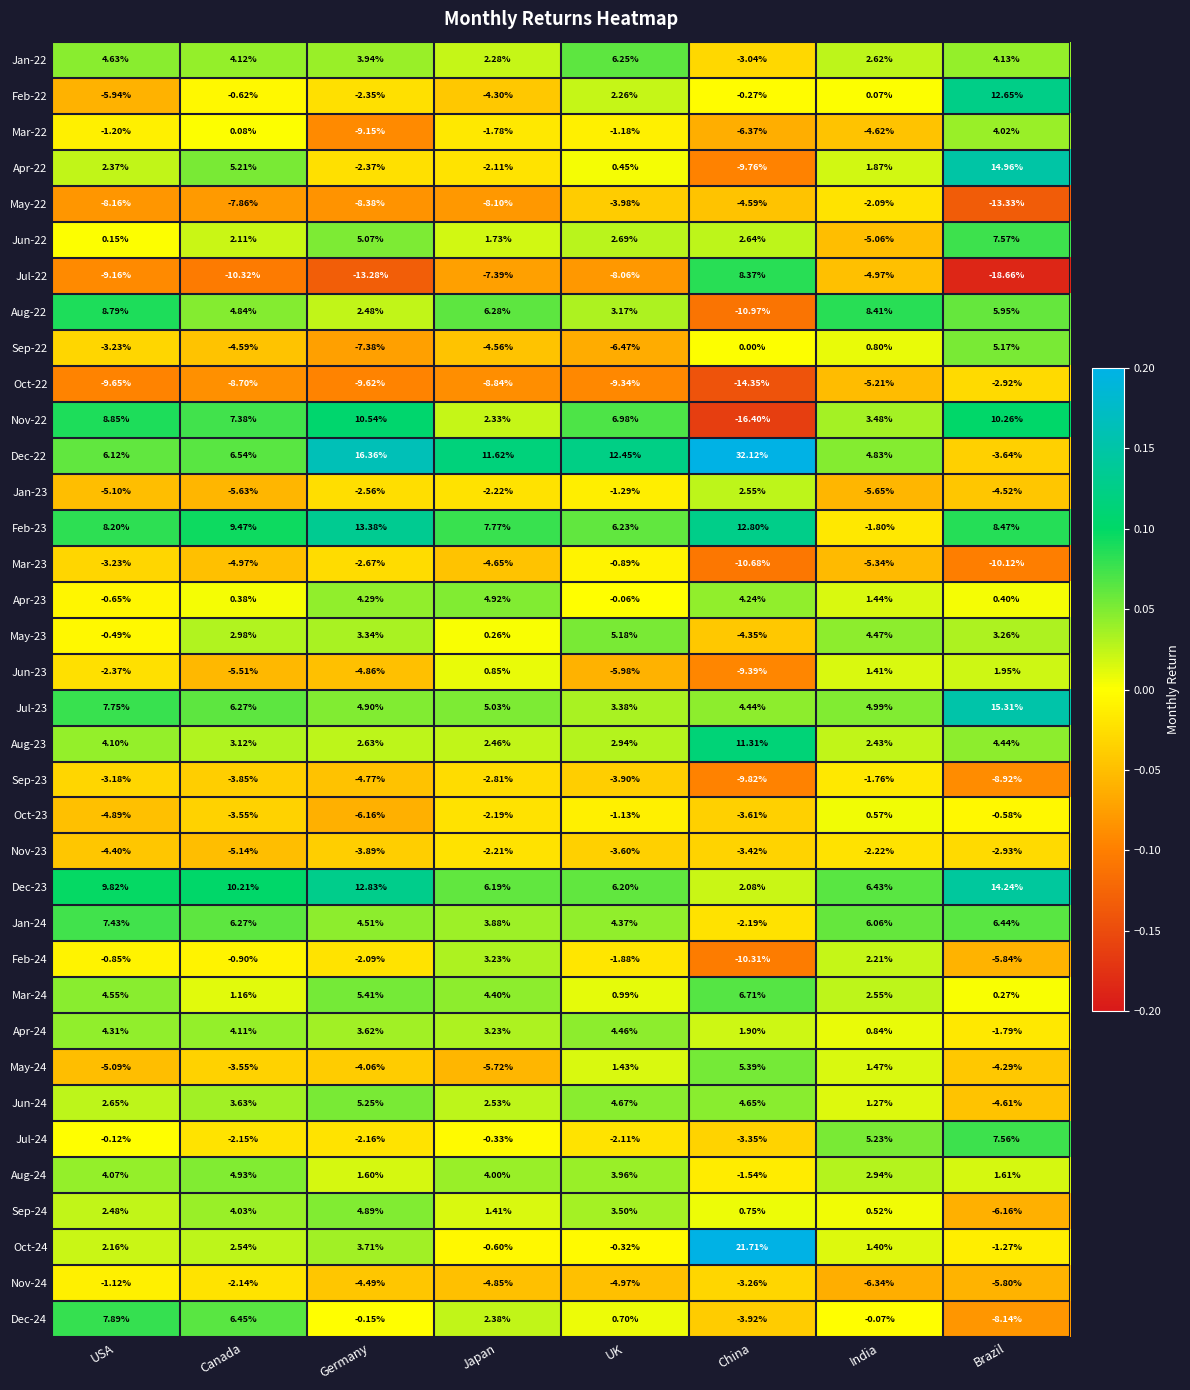

At which label is Jan-22 closest to 1?

Japan